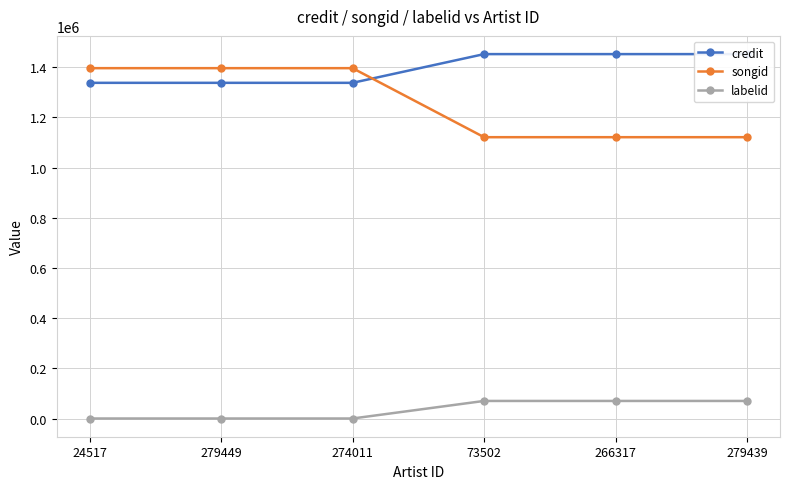

At which category does the chart reach its minimum across all series?

24517